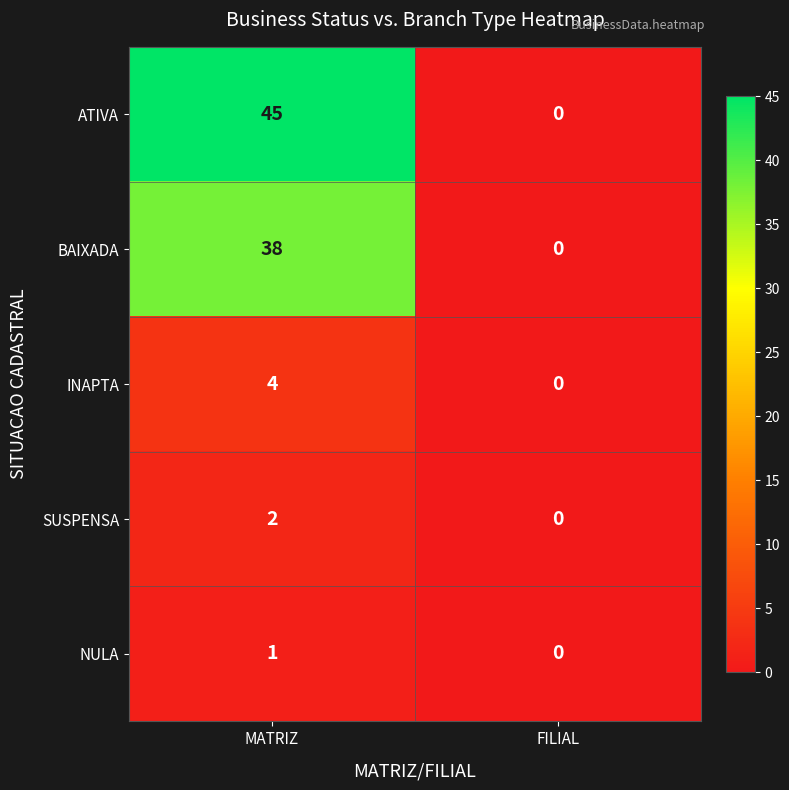

Reading left to right, list all the values displayed in this chart.

ATIVA: MATRIZ=45	FILIAL=0
BAIXADA: MATRIZ=38	FILIAL=0
INAPTA: MATRIZ=4	FILIAL=0
SUSPENSA: MATRIZ=2	FILIAL=0
NULA: MATRIZ=1	FILIAL=0